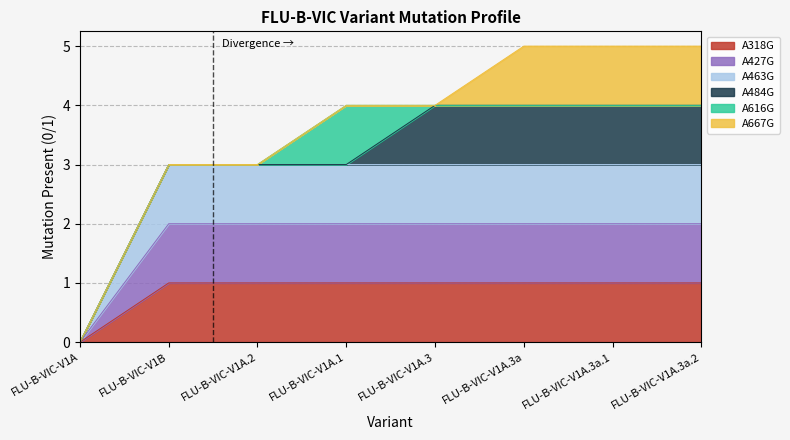

What is the sum of all A318G values?

7